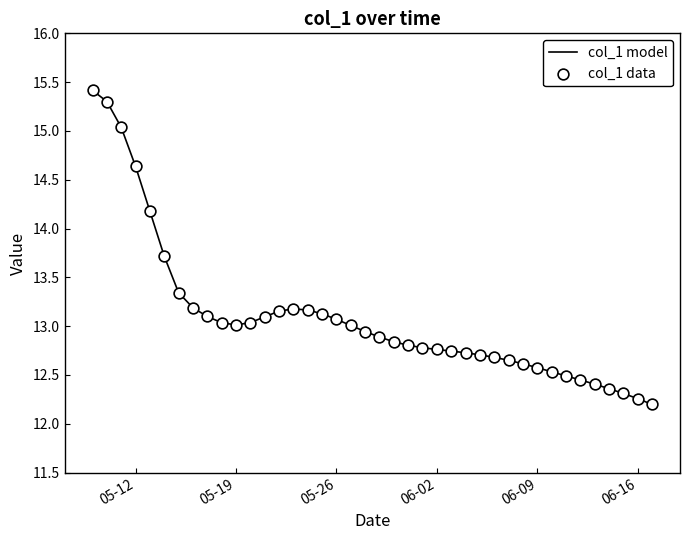

What is the greatest value displayed?

15.4